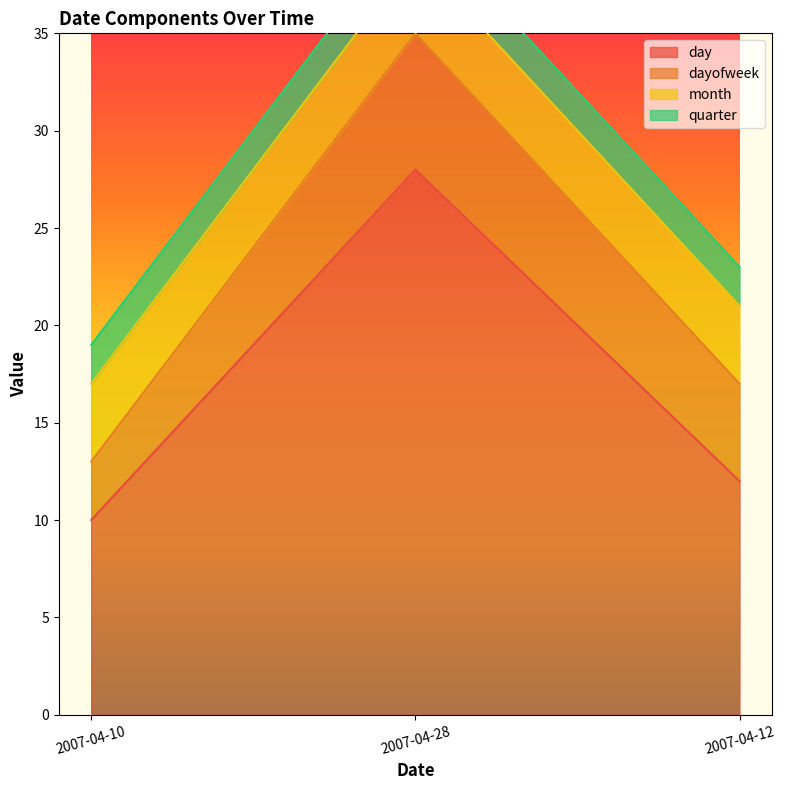

Does the chart display data point markers on the line(s)?

No